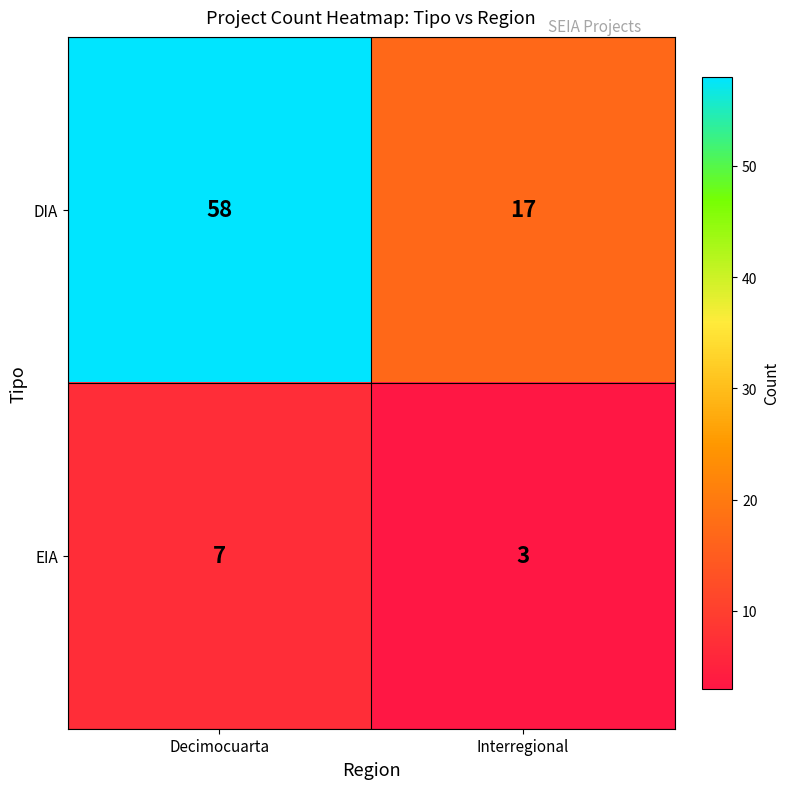

Reading left to right, list all the values displayed in this chart.

DIA: Decimocuarta=58	Interregional=17
EIA: Decimocuarta=7	Interregional=3